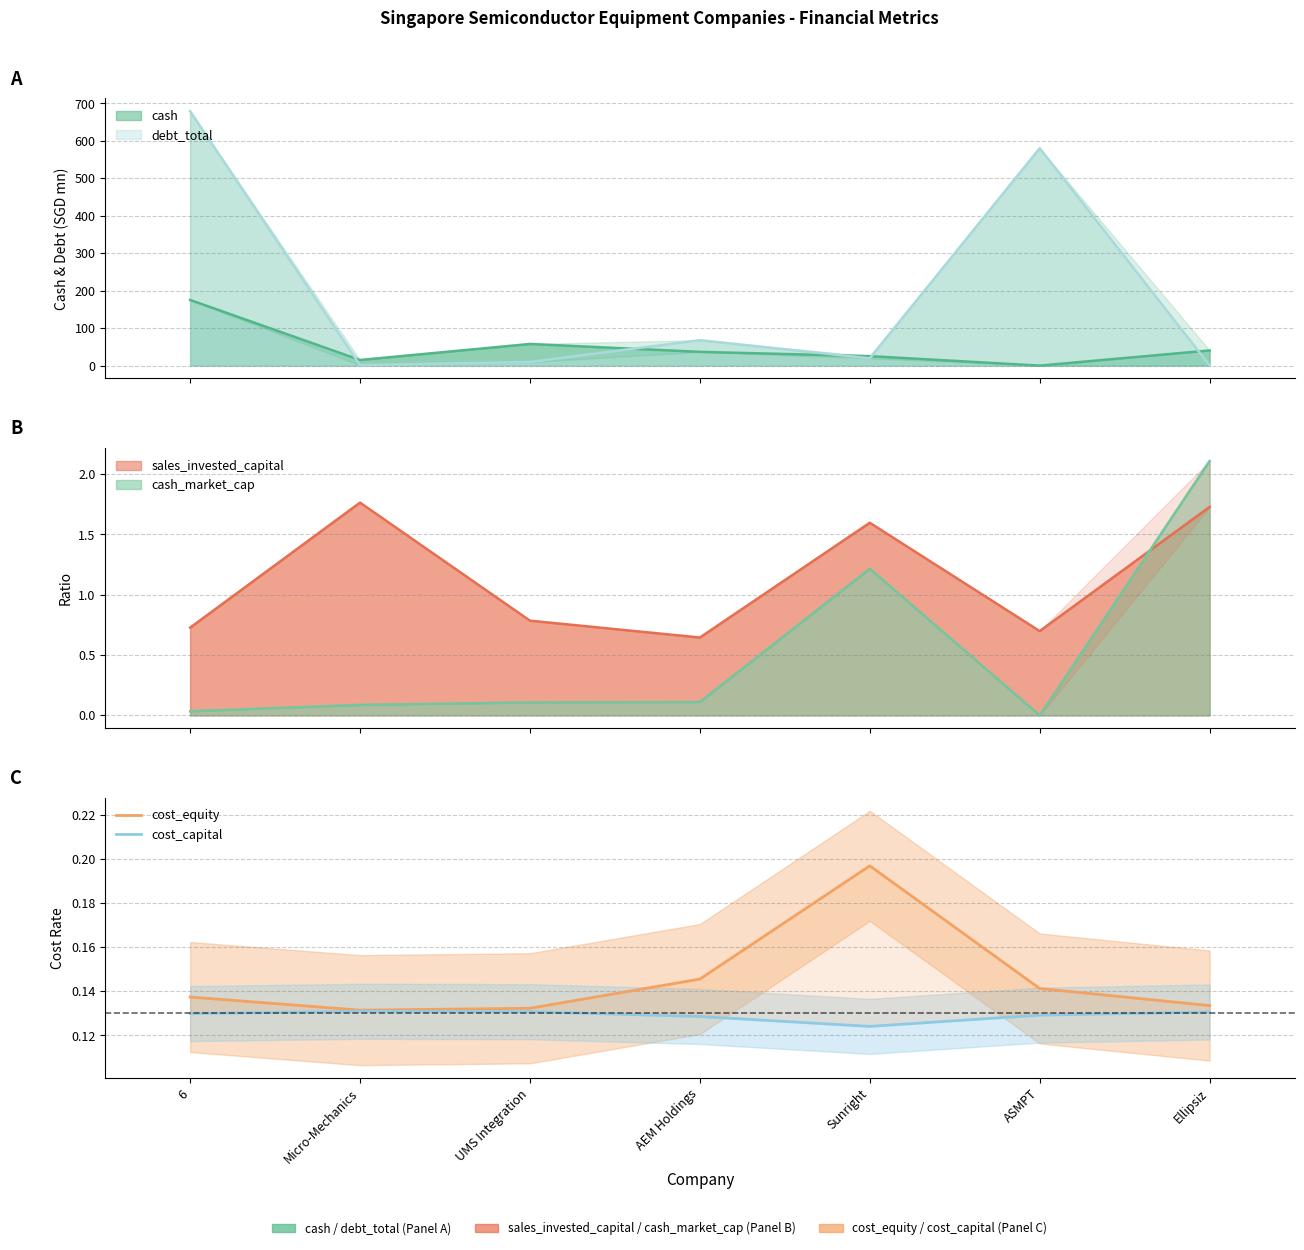

The value of cost_equity at UMS Integration is 0.1. True or false?

True